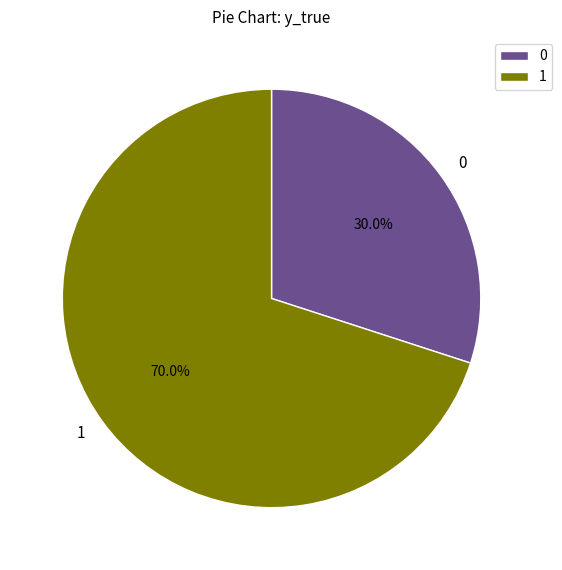

Rank the categories by value from highest to lowest.

1, 0